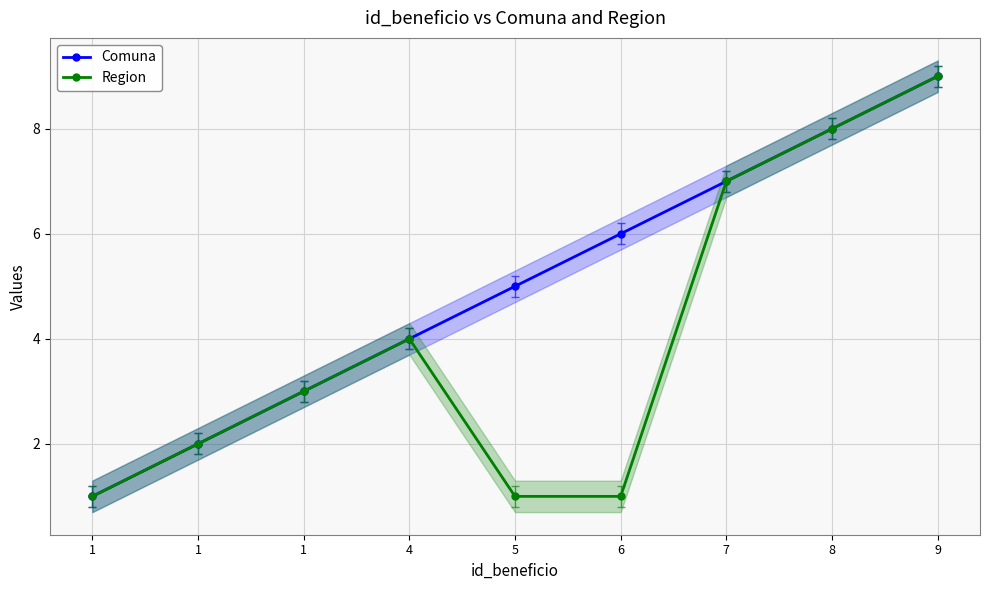

How many values in the Region series are below 3?

4